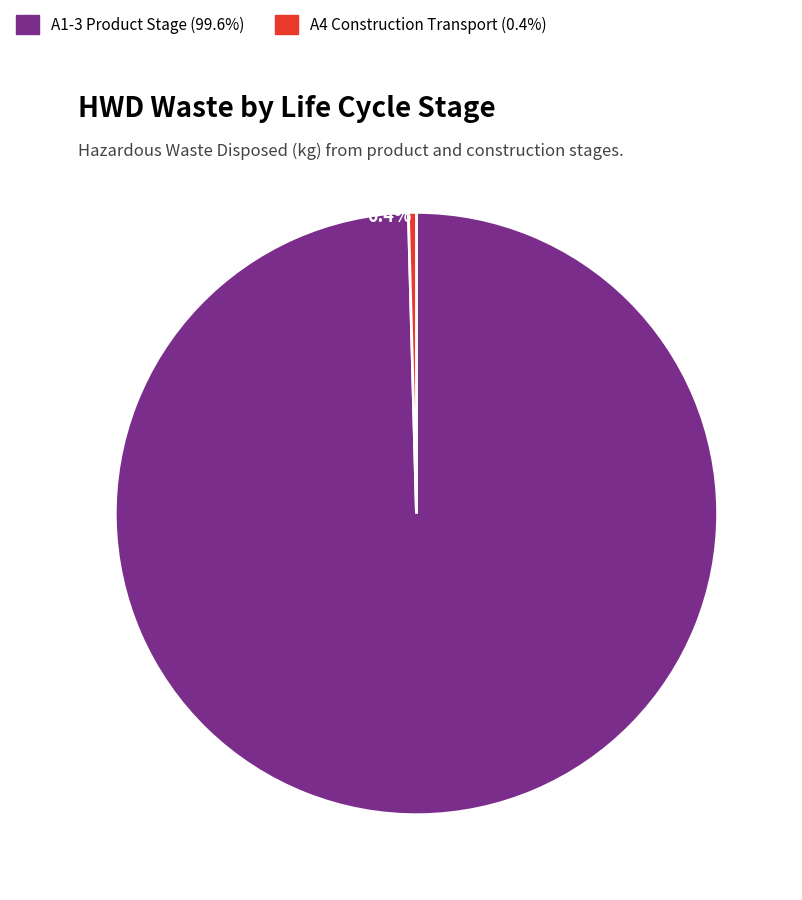

Which slice is the largest?

A1-3 Product Stage 99.6%